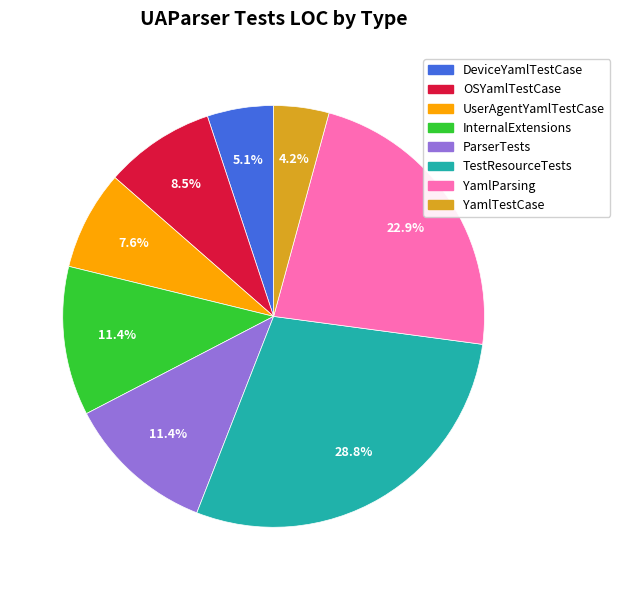

Count the number of slices in the pie.

8